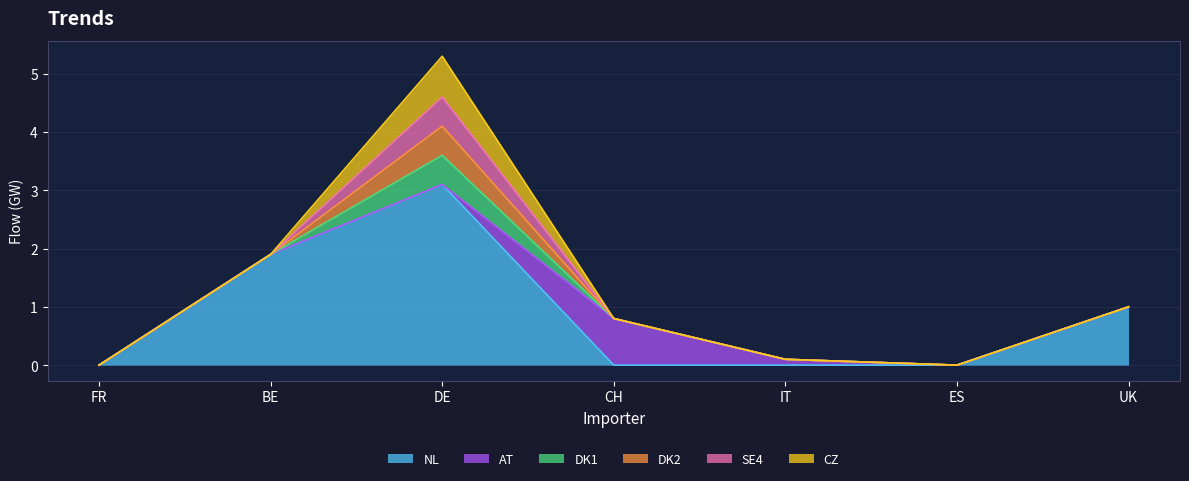

List the series in order of their peak value, lowest first.

DK1, DK2, SE4, CZ, AT, NL